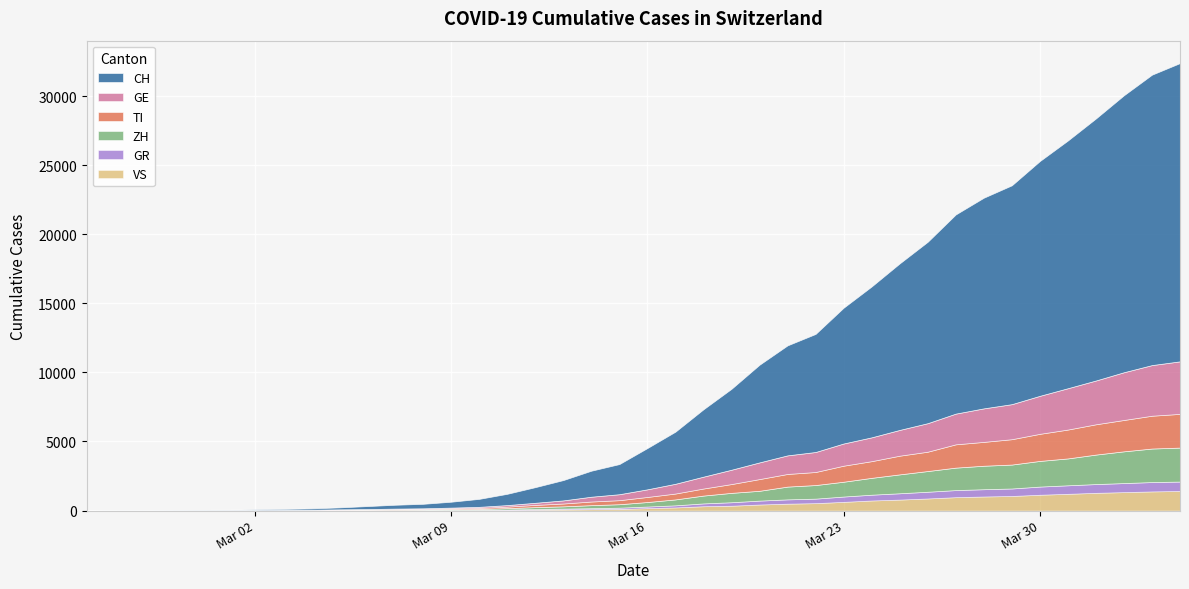

True or false: GR has more than 2 interior local peaks.

False